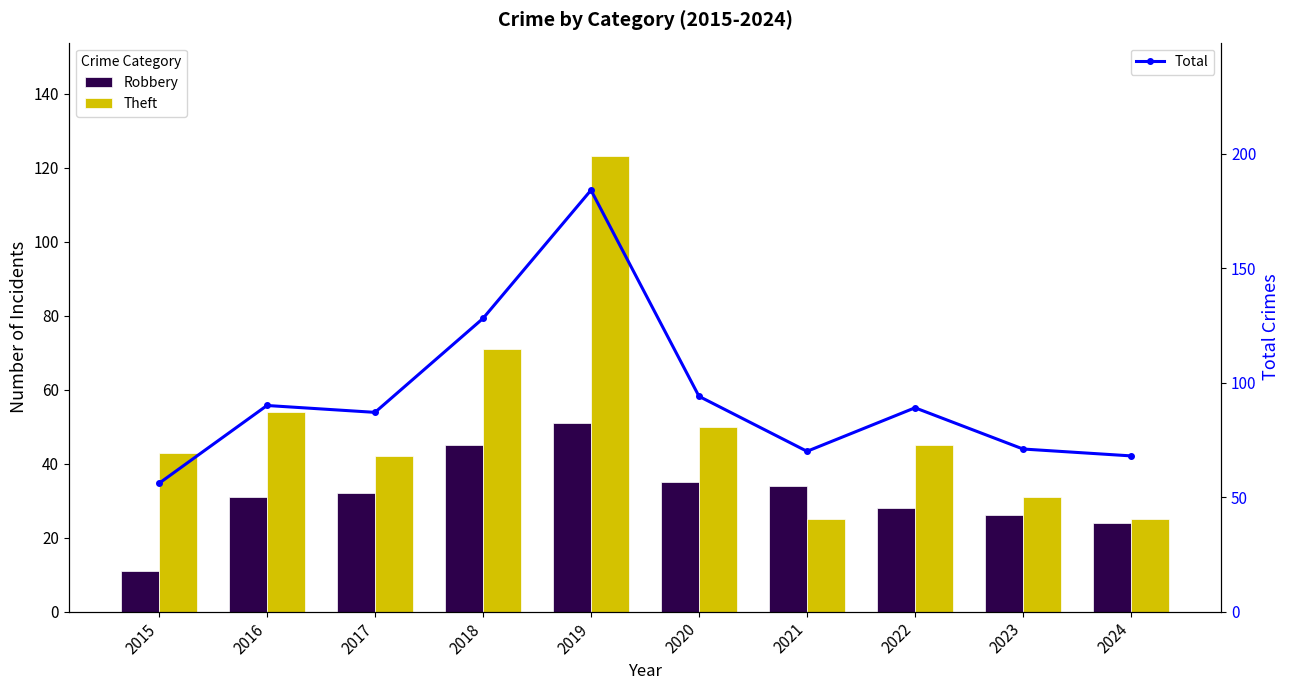

Which category has the lowest value in the Total series?

2015